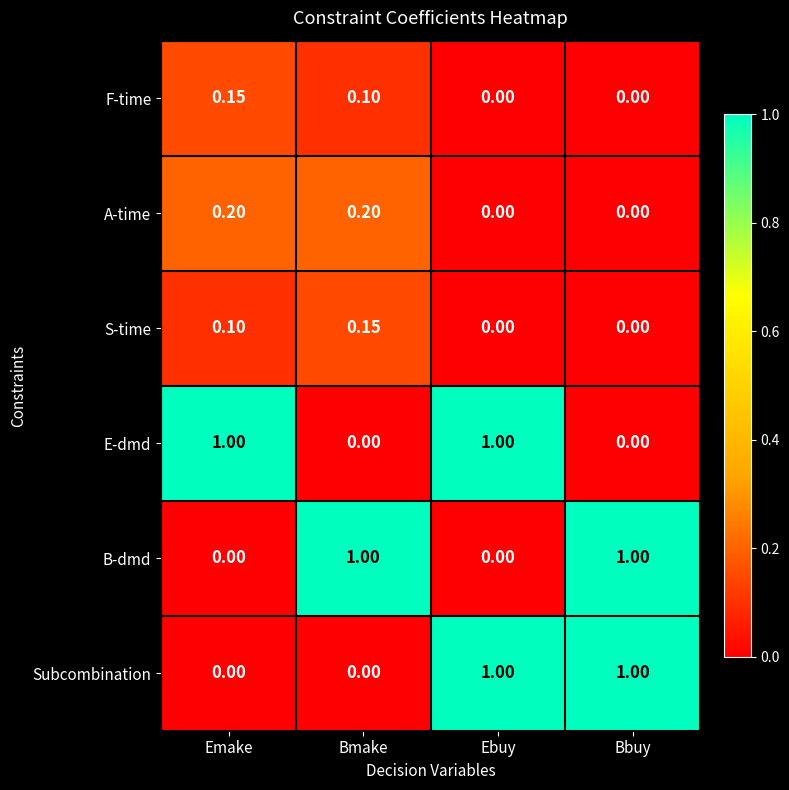

Between Emake and Ebuy, which series saw the biggest shift?

Subcombination